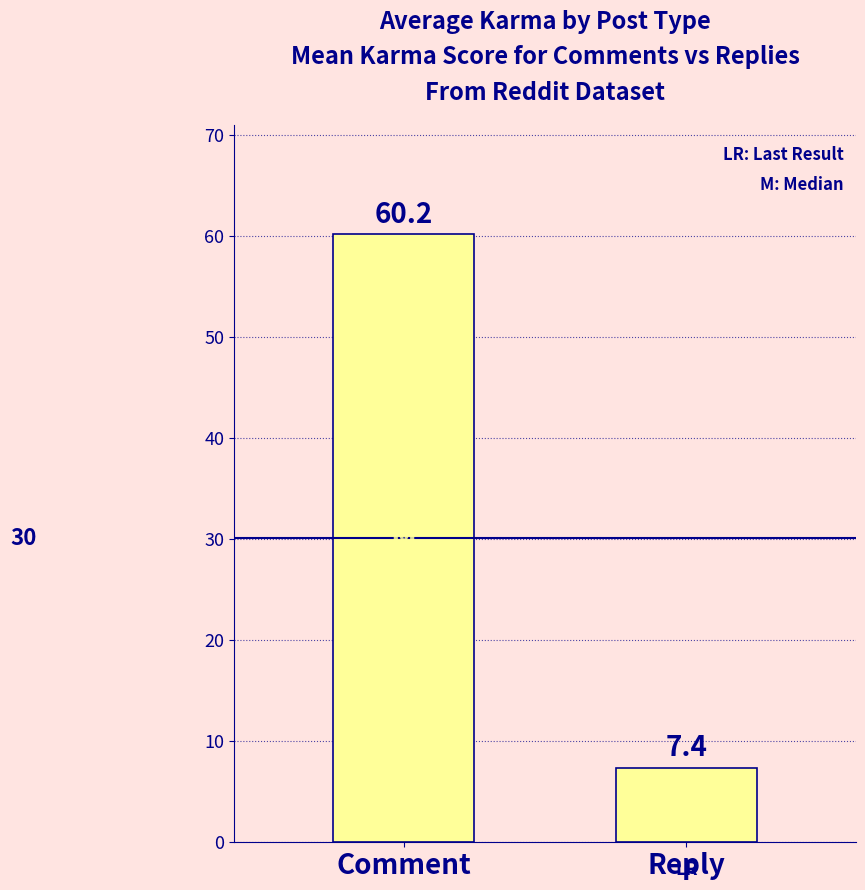

Reading right to left, extract all data points from this chart.

7.4	60.2